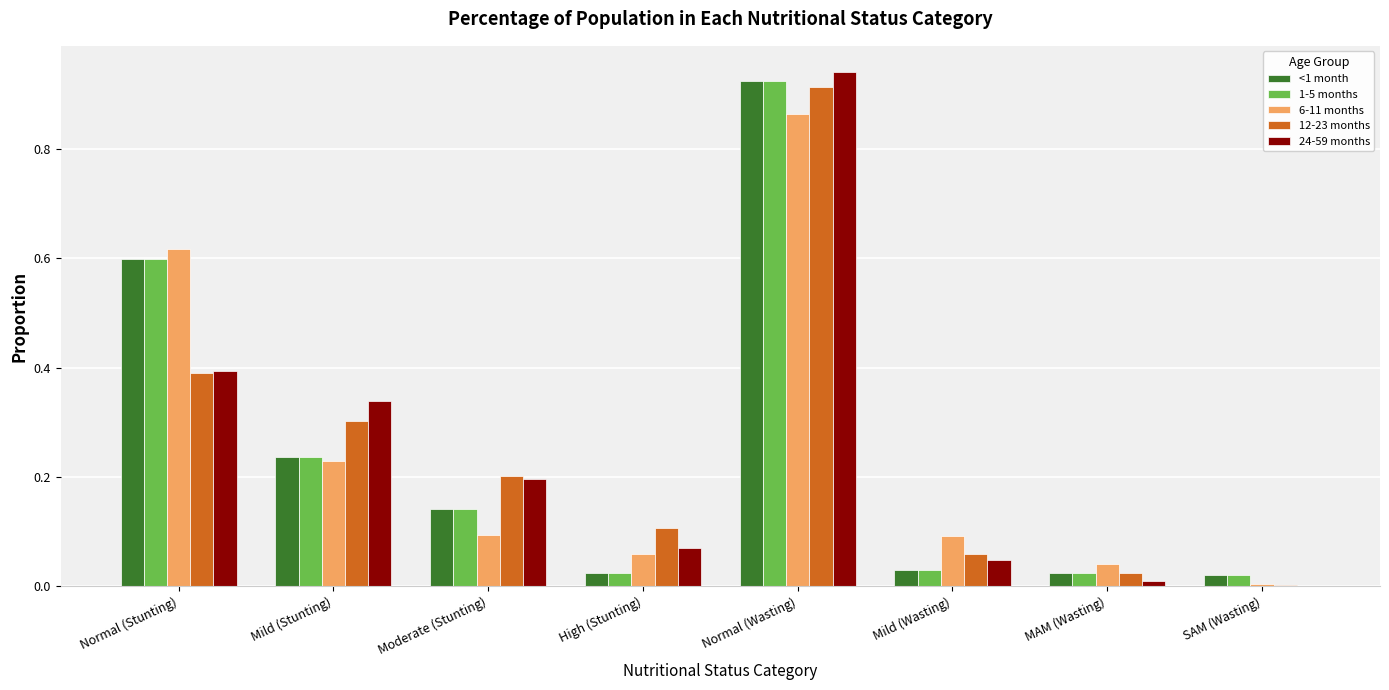

Which series changed the most between Normal (Stunting) and Mild (Stunting)?

6-11 months